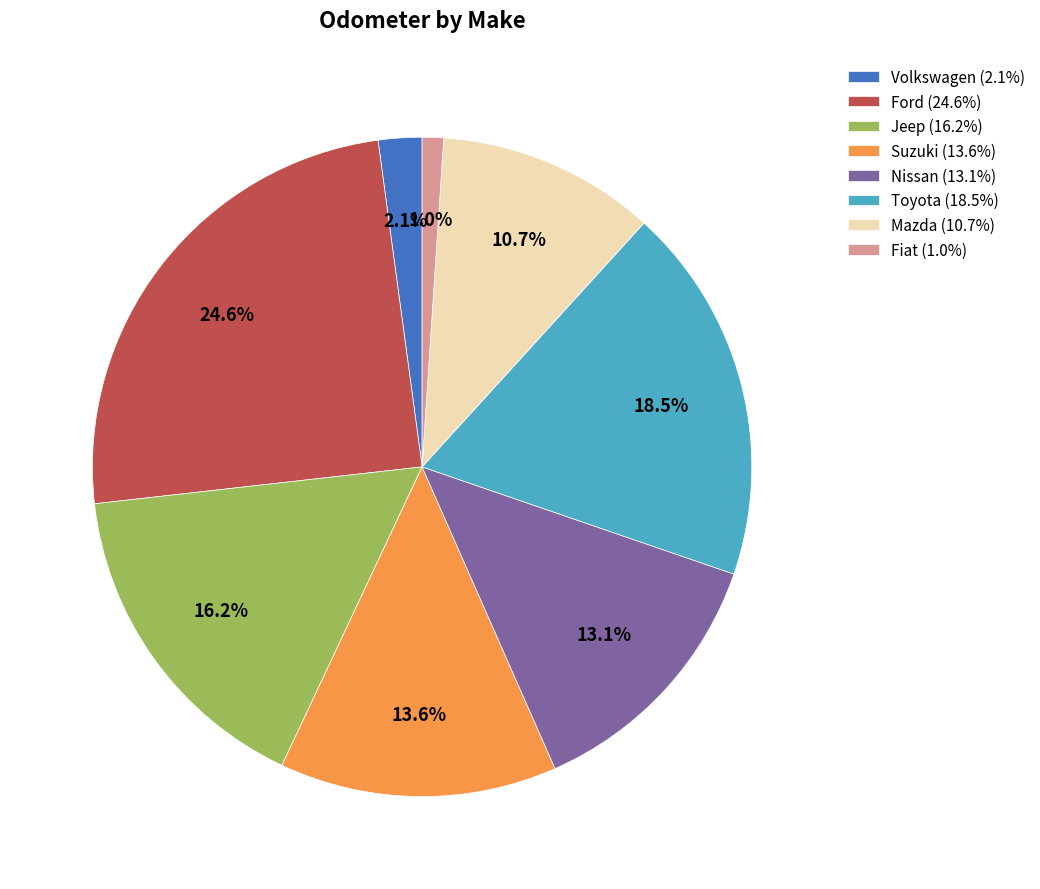

Does Nissan account for over 50% of the chart?

No